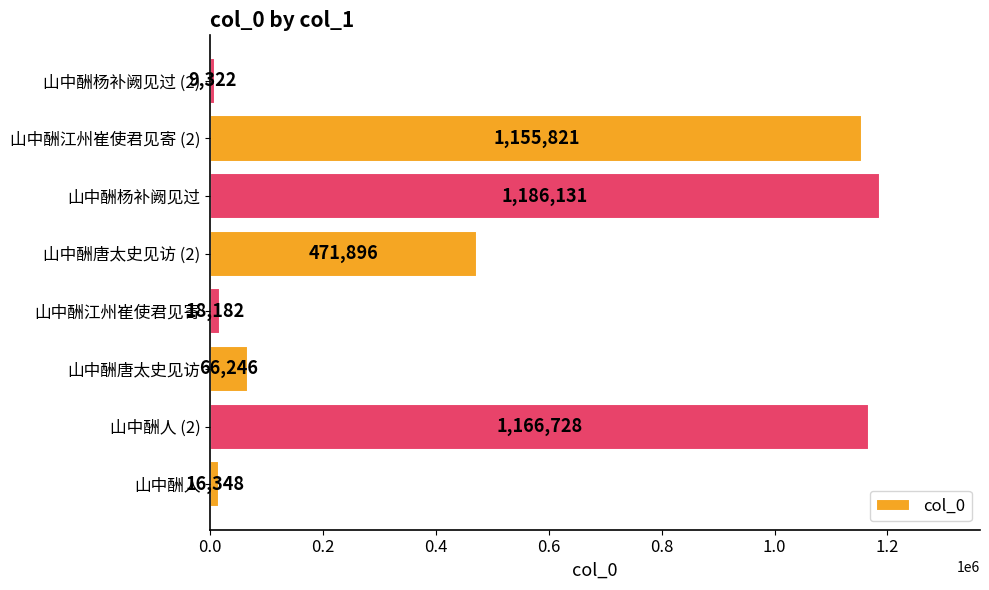

What is the sum of all values?

4090674